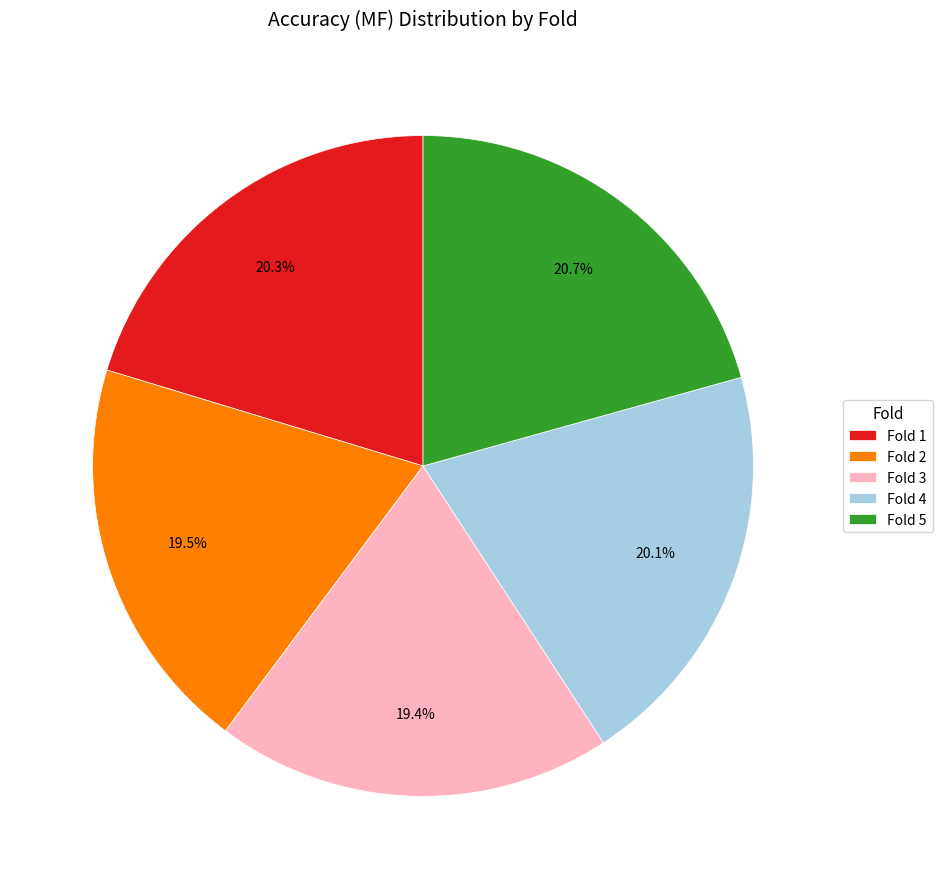

Is Fold 2 the majority of the pie?

No